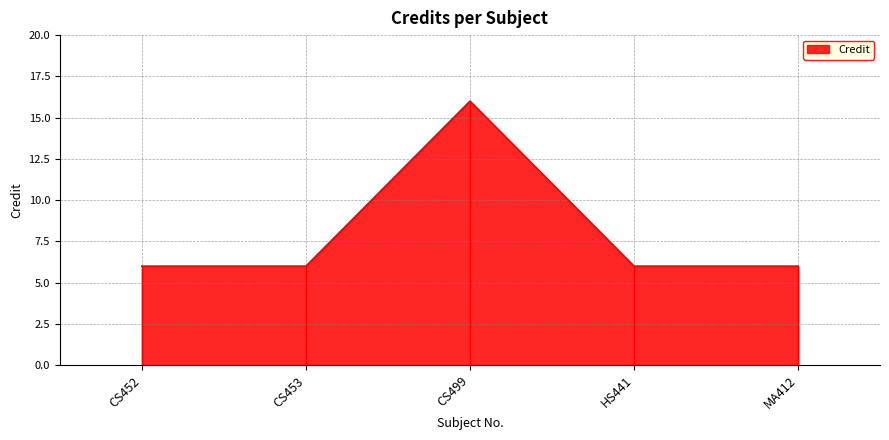

The value at CS453 is 6. True or false?

True